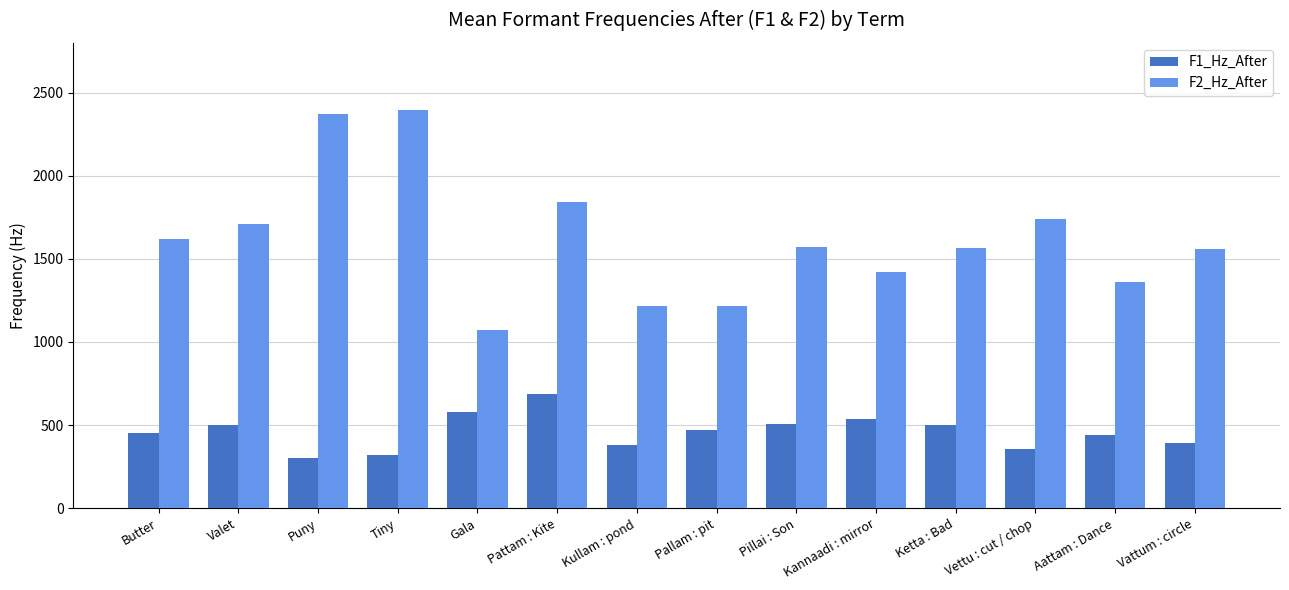

What is the total value across all series at Puny?

2670.2